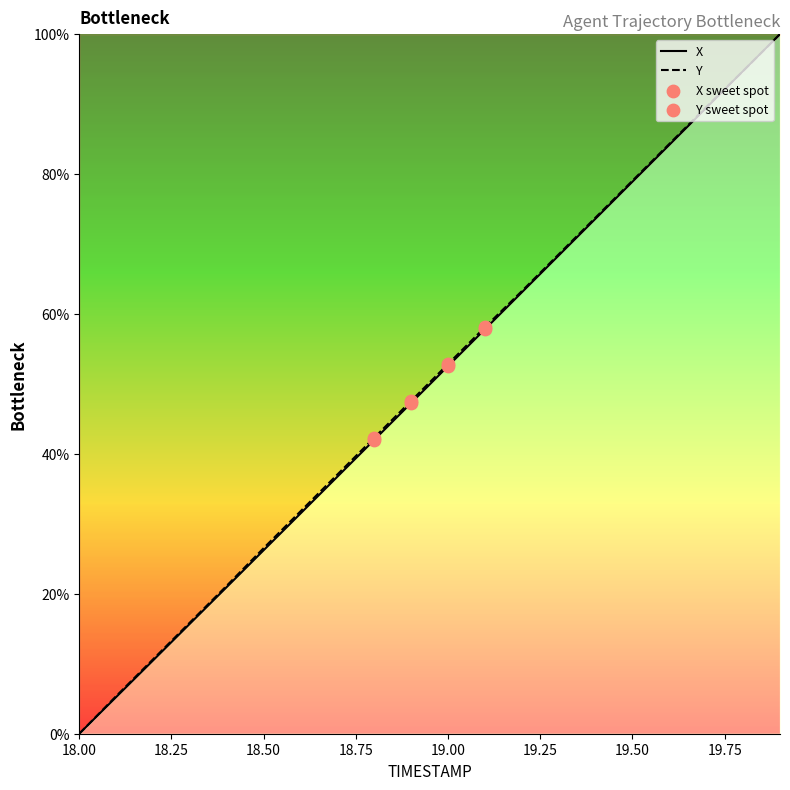

Which series has the largest total across all categories?

Y